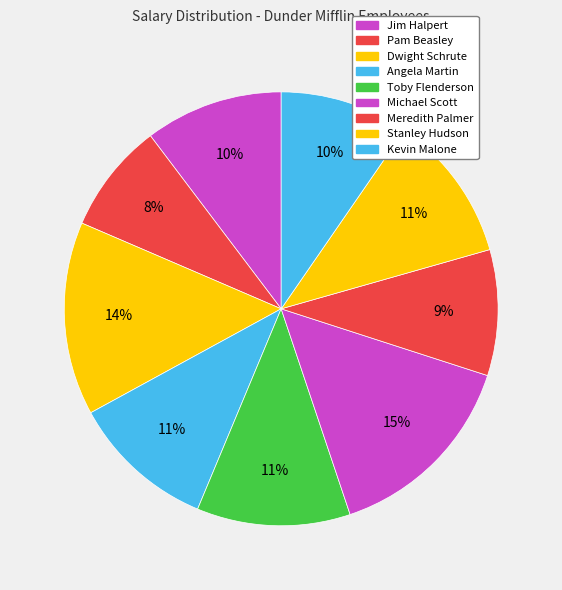

Combined, do Toby Flenderson and Jim Halpert account for over 50%?

No